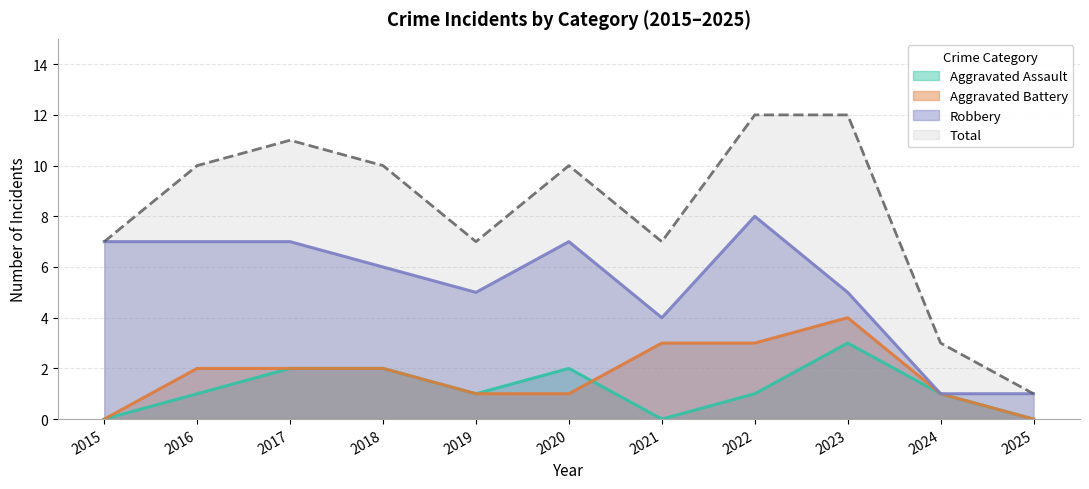

How many categories are shown in the chart?

11